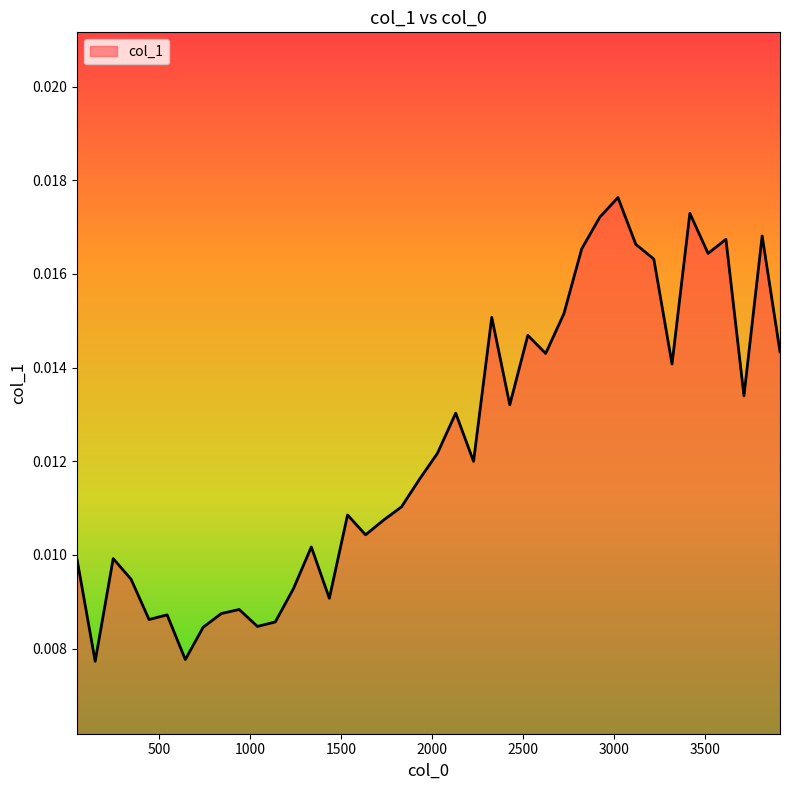

Is this an area chart (filled region under the line)?

Yes